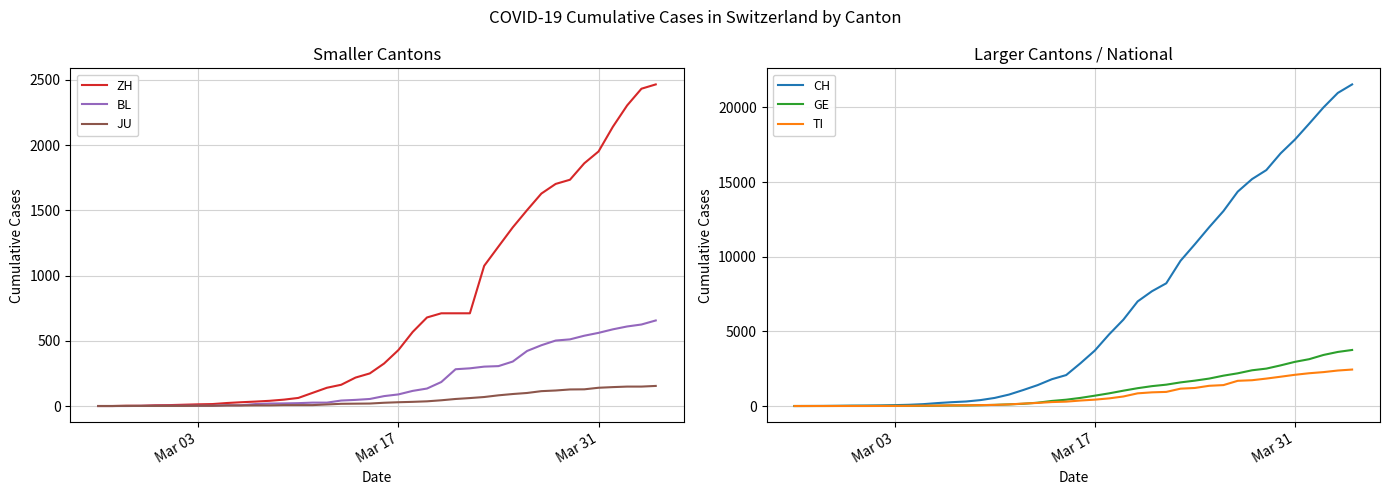

What is the difference between the maximum and minimum values in the CH series?

21535